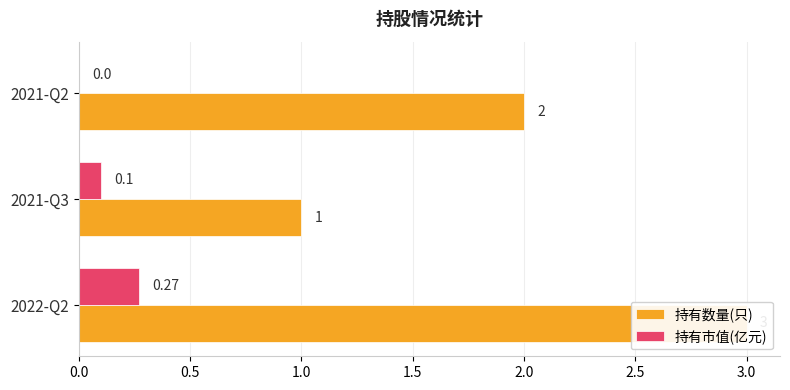

Does the chart contain stacked bars?

No